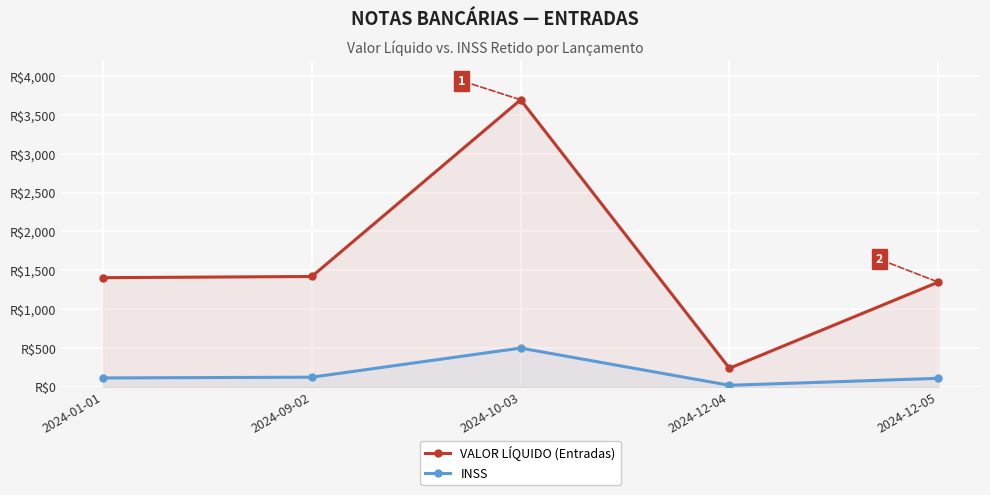

What position from the left is 2024-09-02?

2